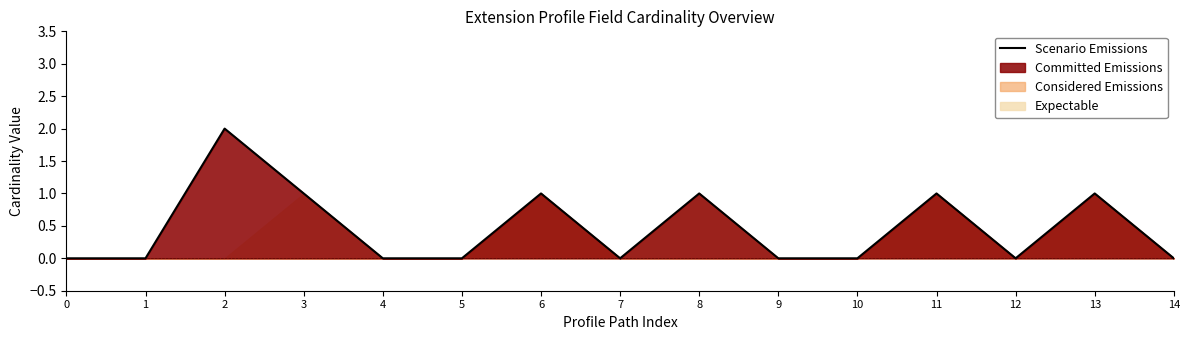

How many positive values are there?

6